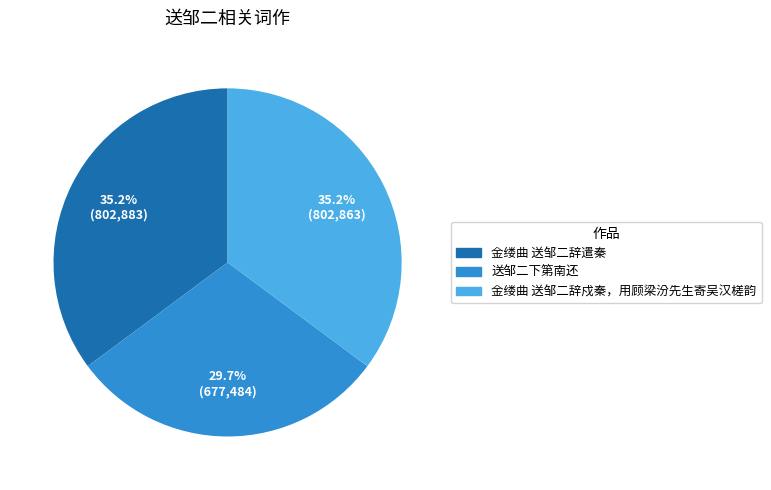

What is the ratio of the value at 金缕曲 送邹二辞遣秦 to the value at 送邹二下第南还?

1.2